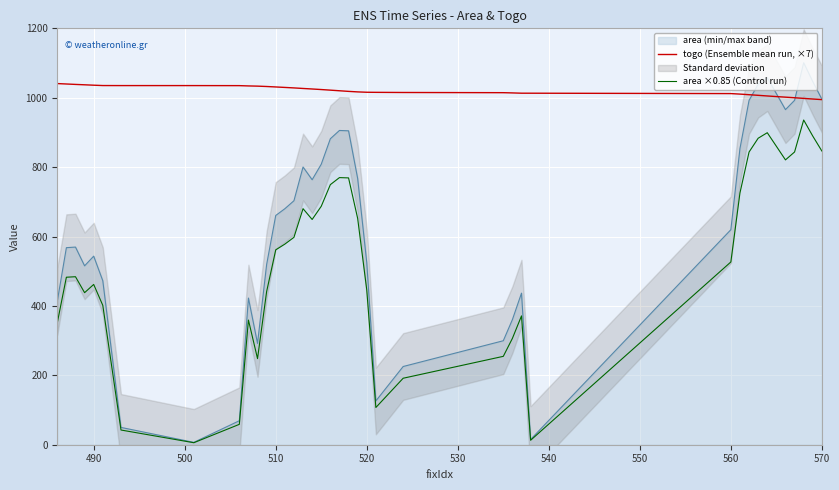

The value of area ×0.85 (Control run) at 520 is 446.2. True or false?

True